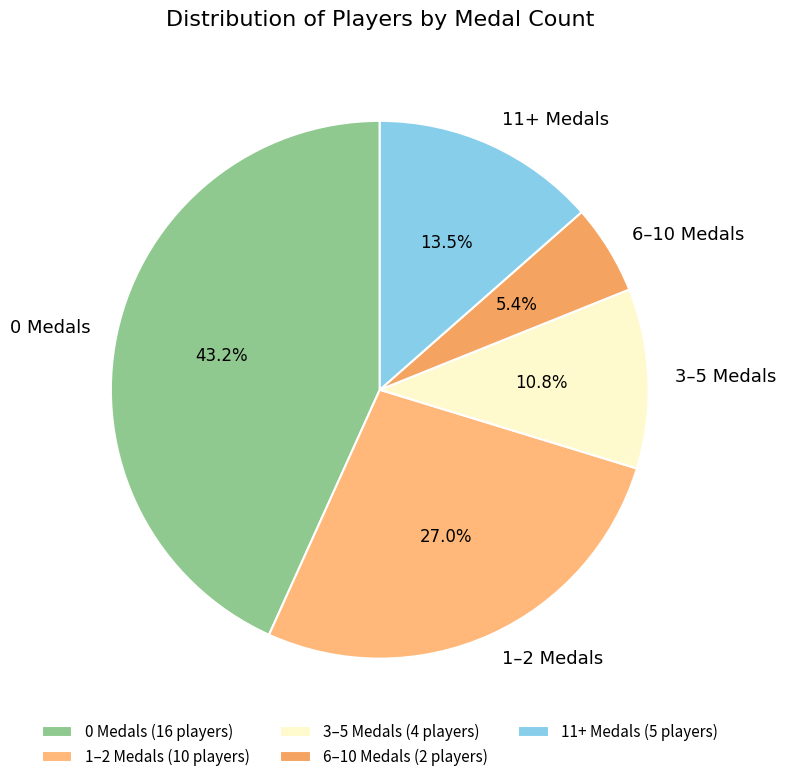

Between 1–2 Medals and 11+ Medals, which is larger?

1–2 Medals